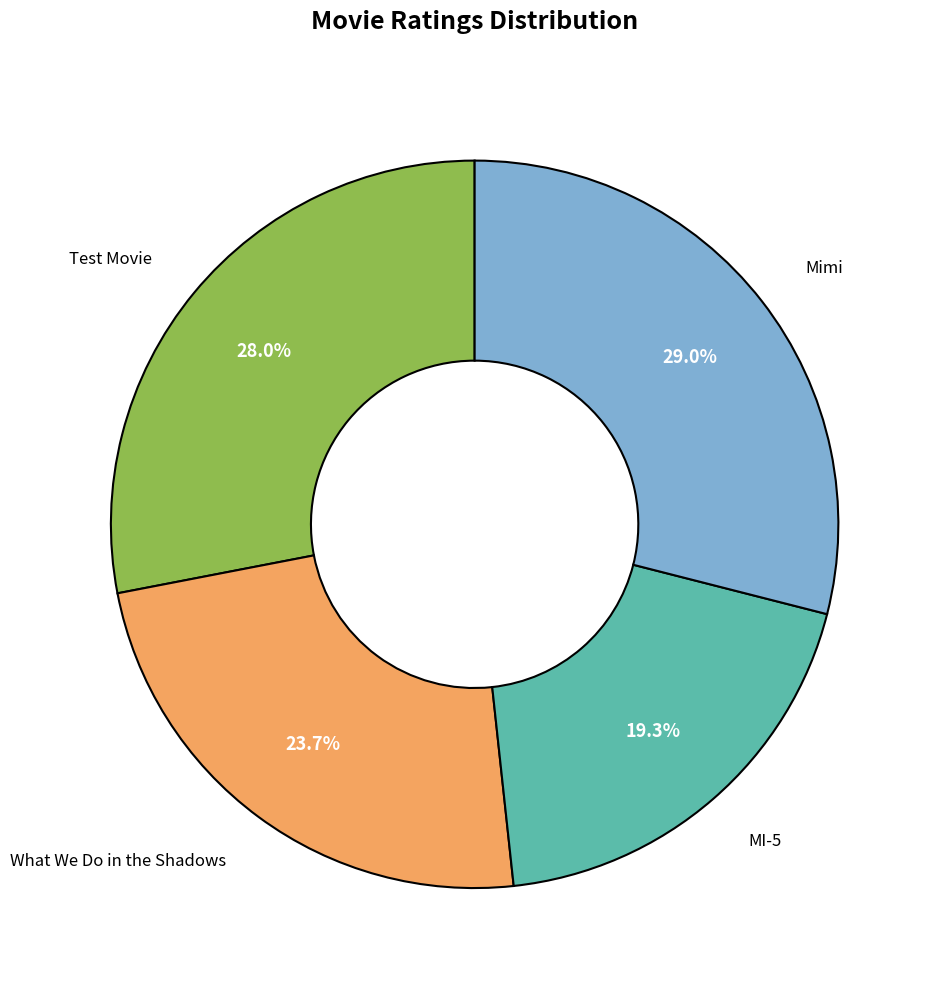

Does any single category account for the majority?

No